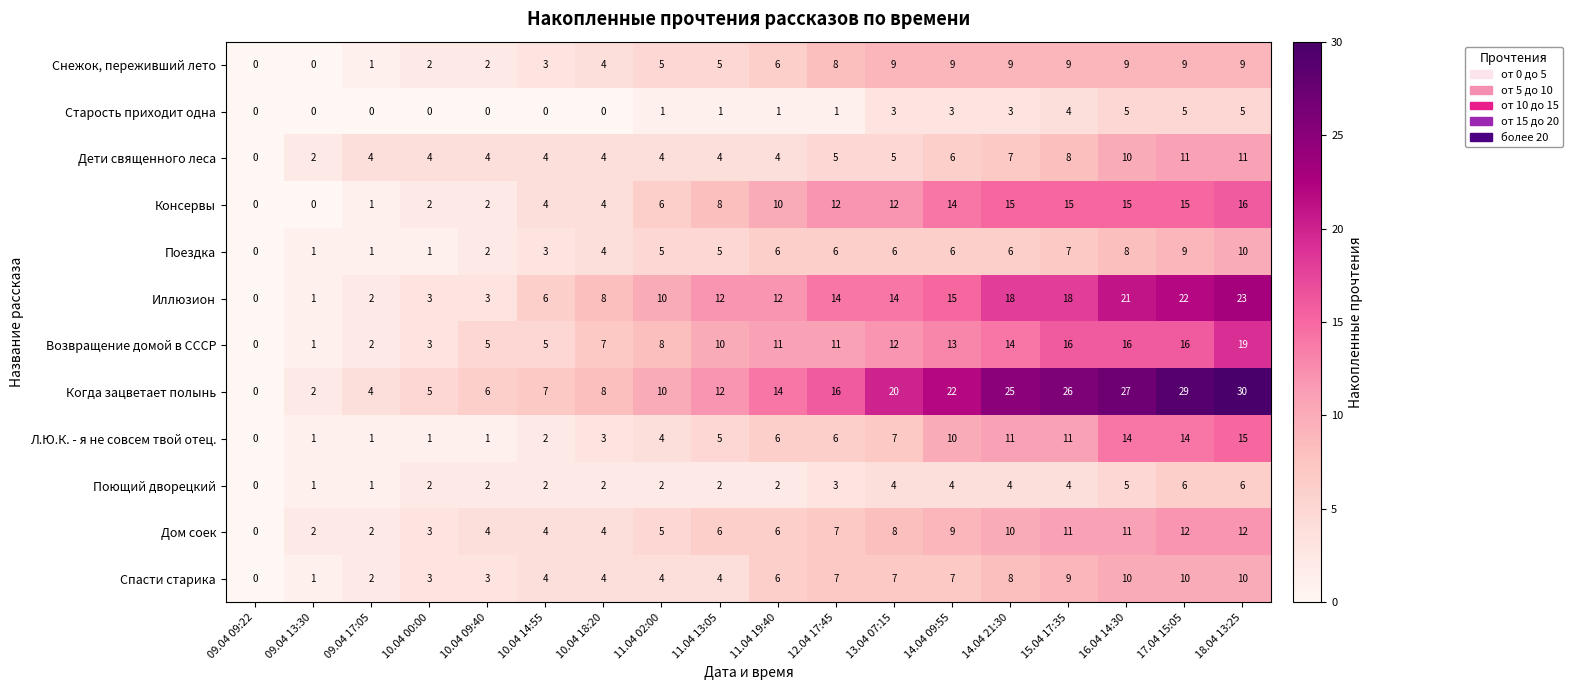

Between 10.04 09:40 and 10.04 14:55, which series saw the biggest shift?

Иллюзион